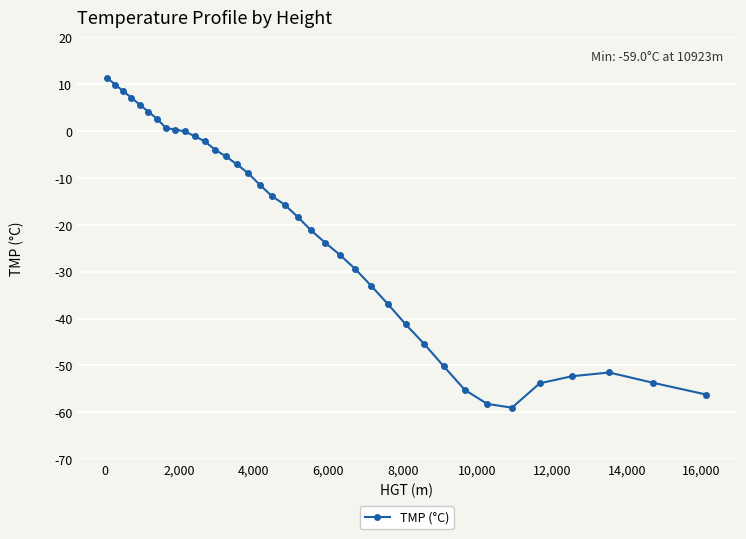

How many lines are shown in the chart?

1